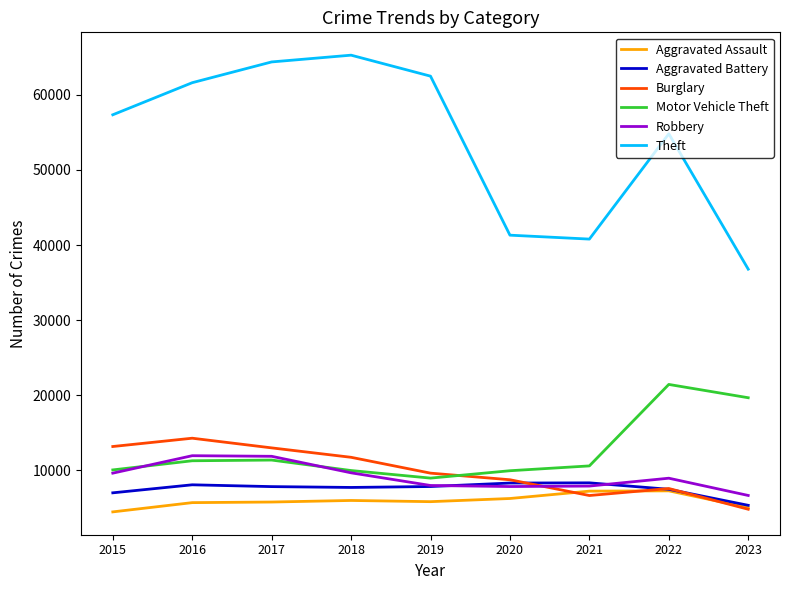

Which series has the widest spread of values?

Theft